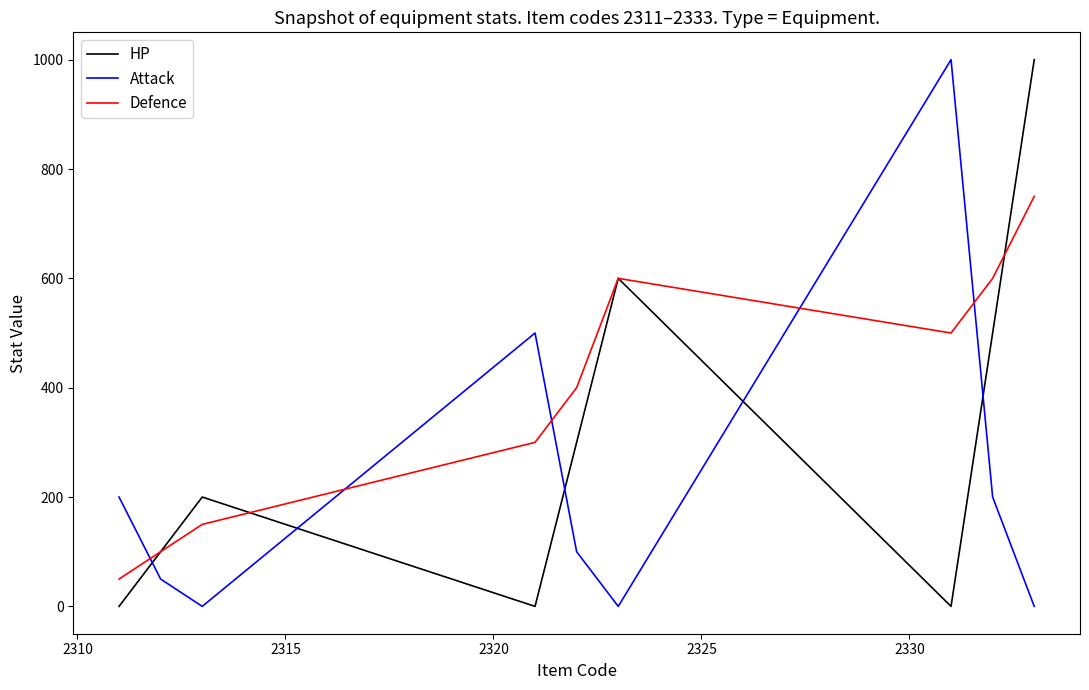

Does the chart have visible grid lines?

No